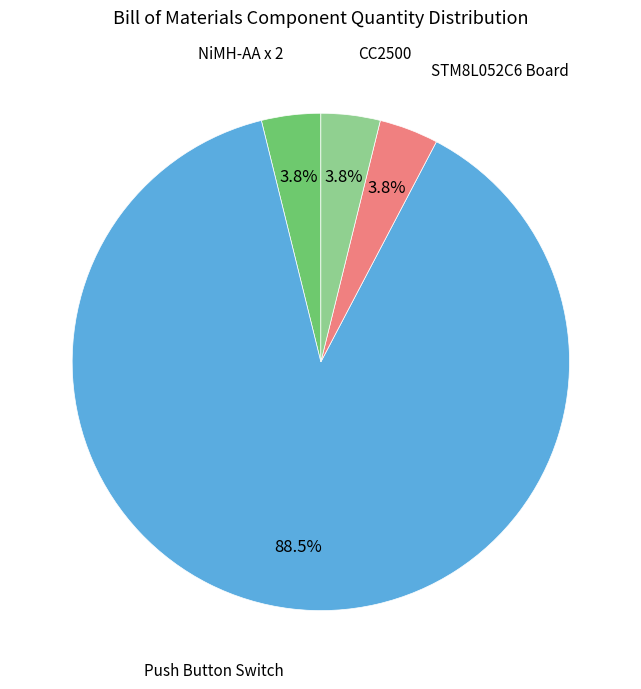

Does any single category account for the majority?

Yes